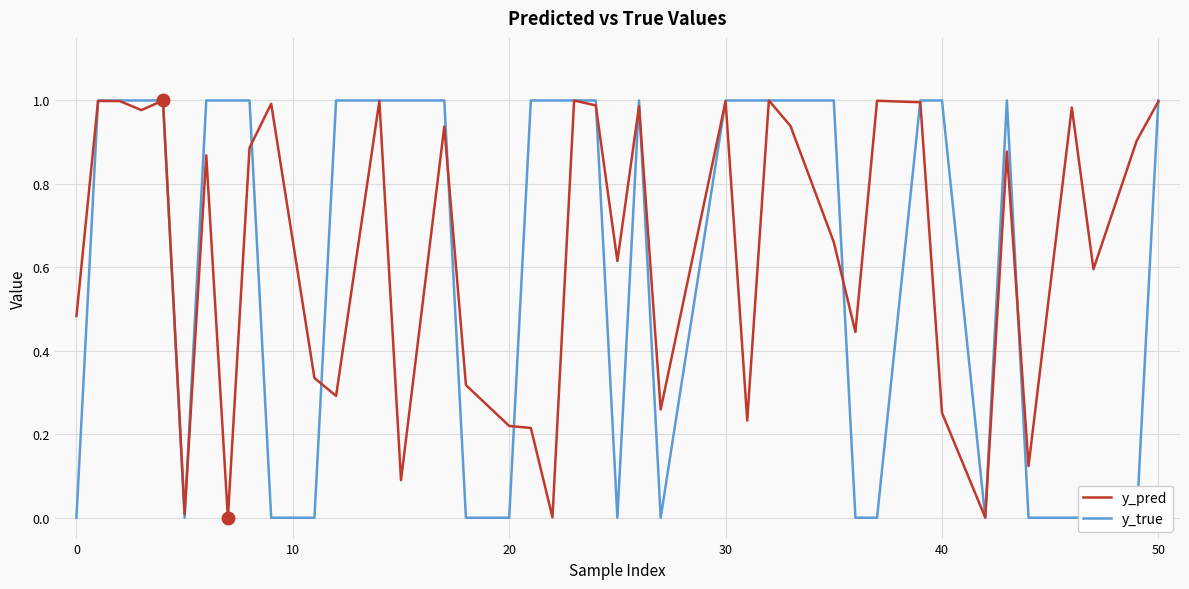

Is the value of y_pred at 29 greater than the value of y_true at 30?

No